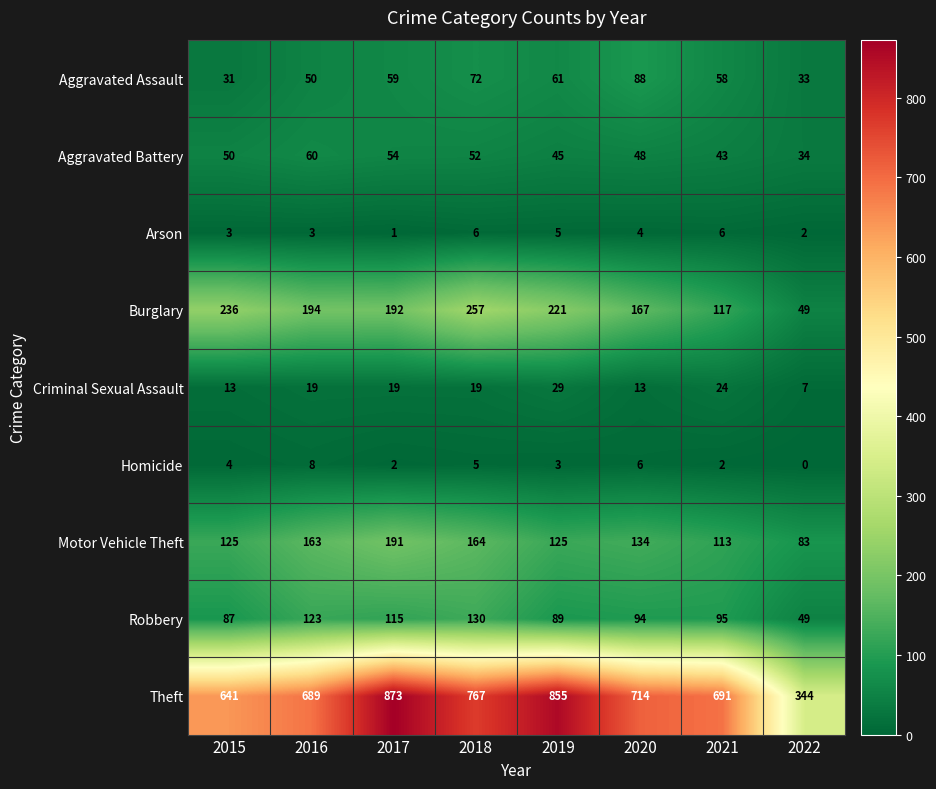

Rank the series by their maximum value, from highest to lowest.

Theft, Burglary, Motor Vehicle Theft, Robbery, Aggravated Assault, Aggravated Battery, Criminal Sexual Assault, Homicide, Arson